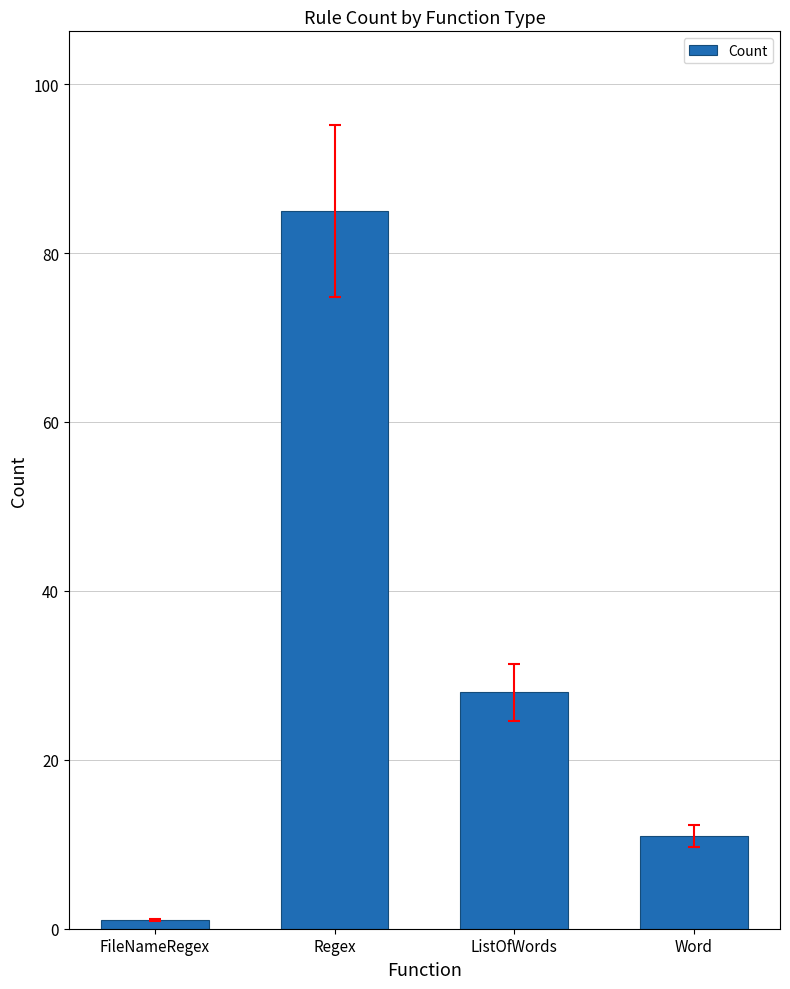

What is the average value?

31